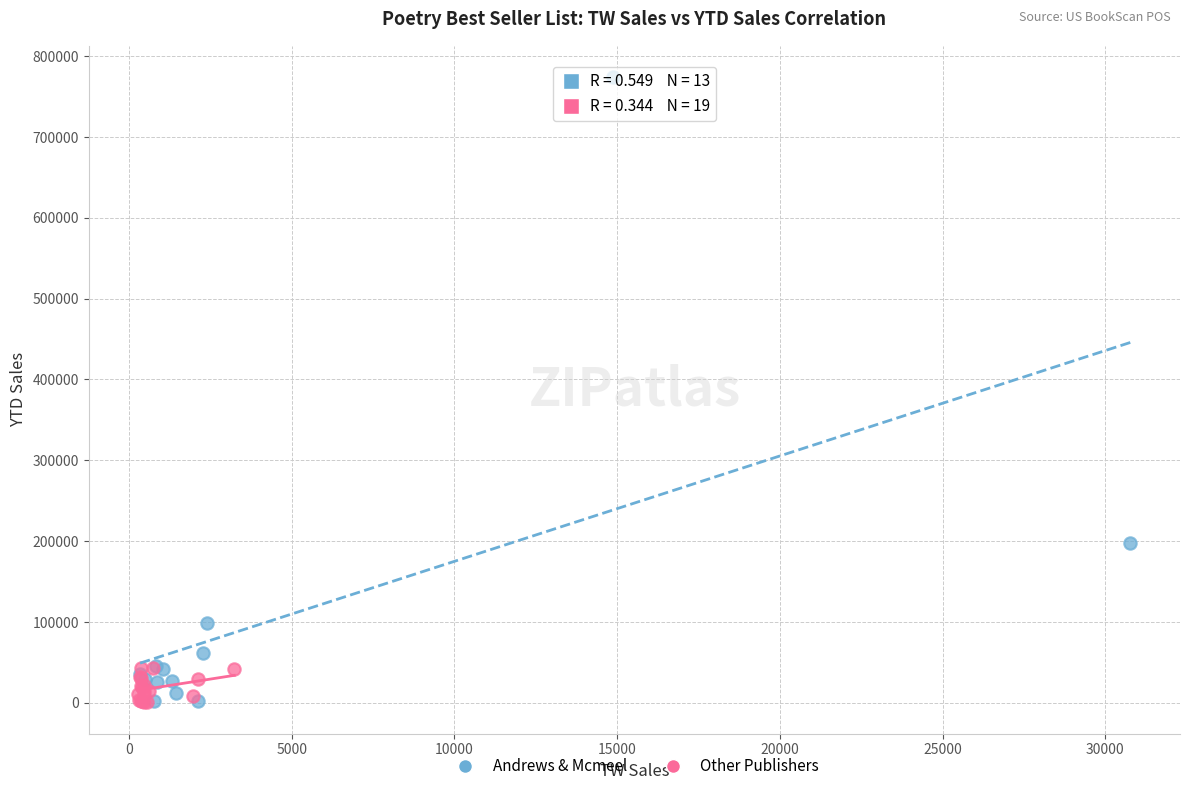

What are all the series names shown in the legend?

Andrews & Mcmeel, Other Publishers